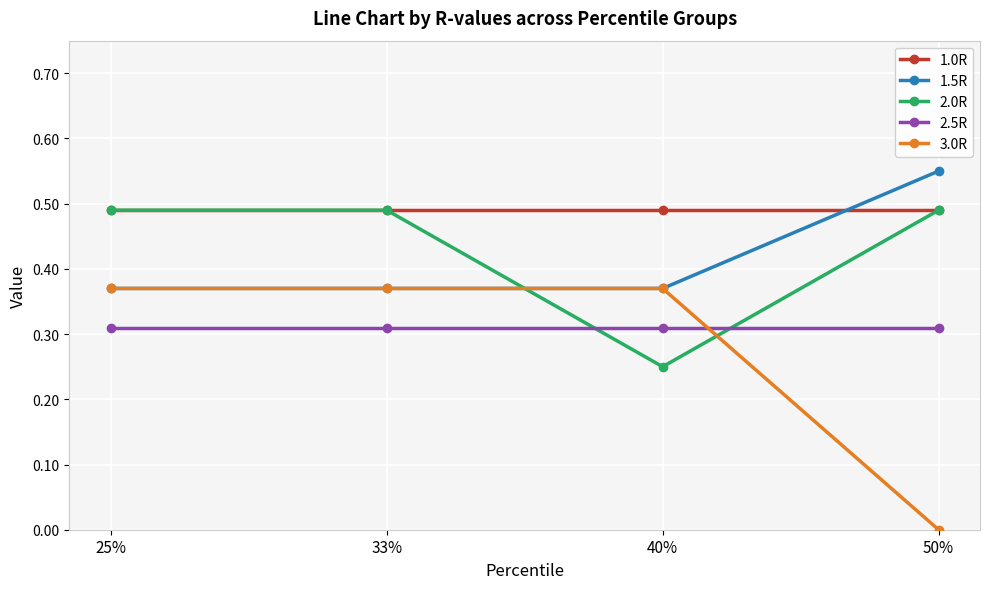

Between which two adjacent categories do 3.0R and 2.5R first intersect?

40% and 50%